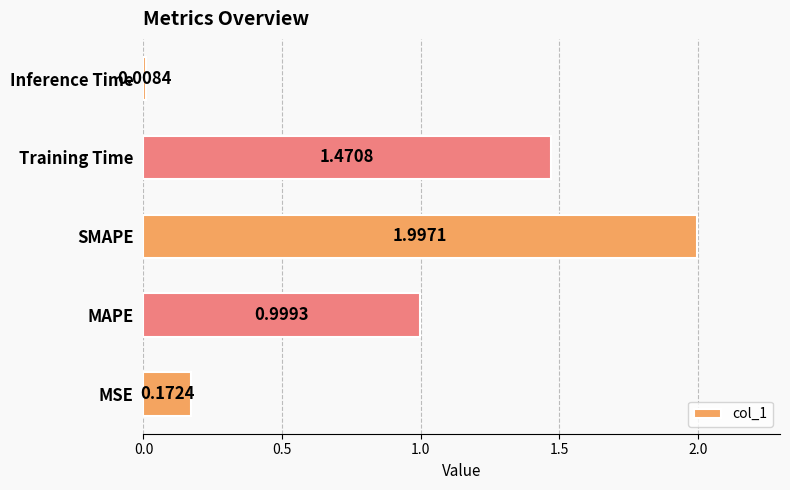

List the labels in order of value, largest first.

SMAPE, Training Time, MAPE, MSE, Inference Time